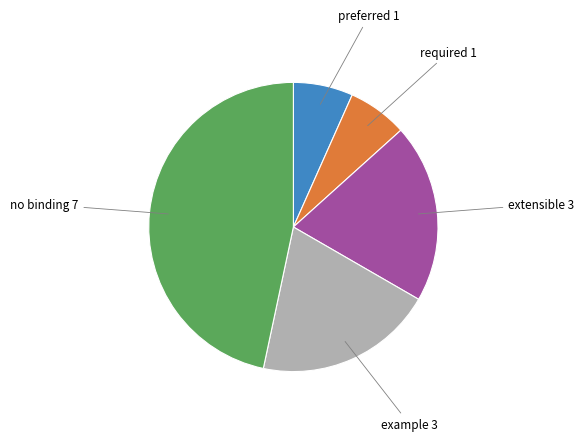

Does any single category account for the majority?

No